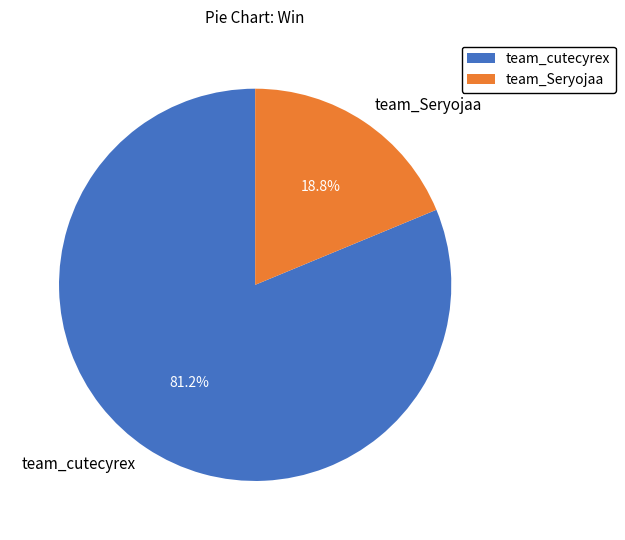

Is team_cutecyrex the majority of the pie?

Yes